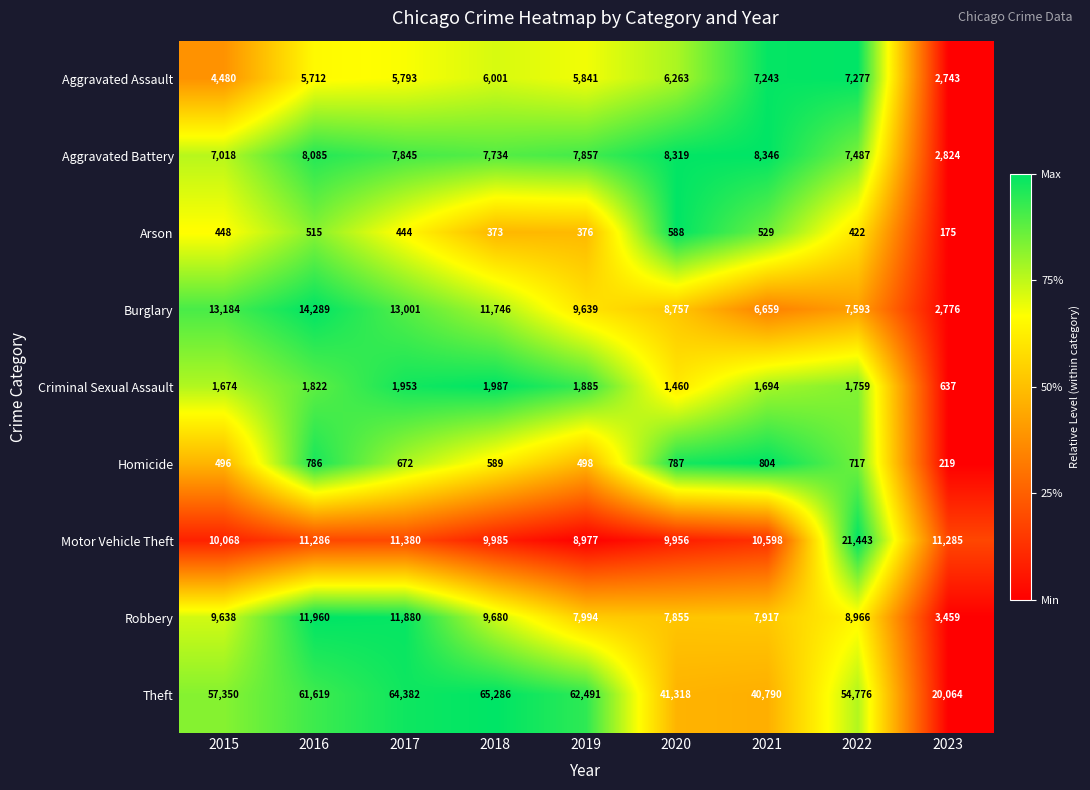

At which label is Arson closest to 381?

2019